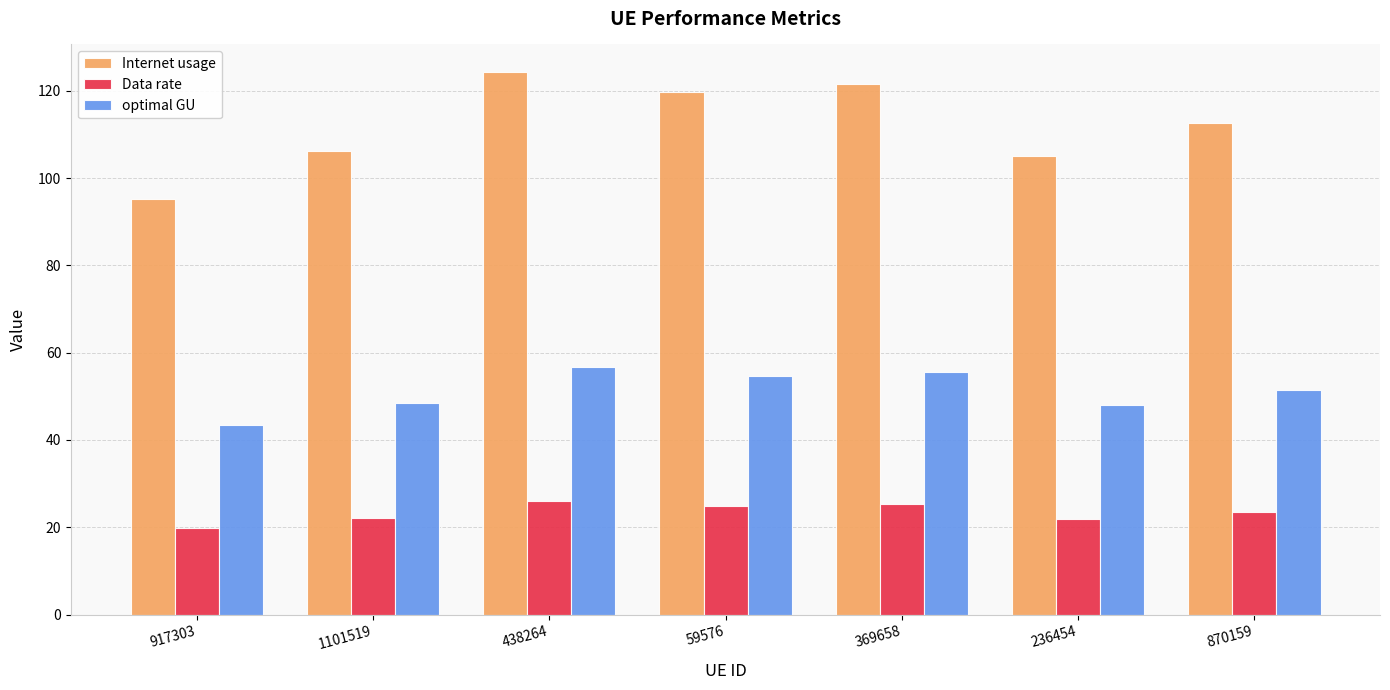

What is the average value of the optimal GU series?

51.2